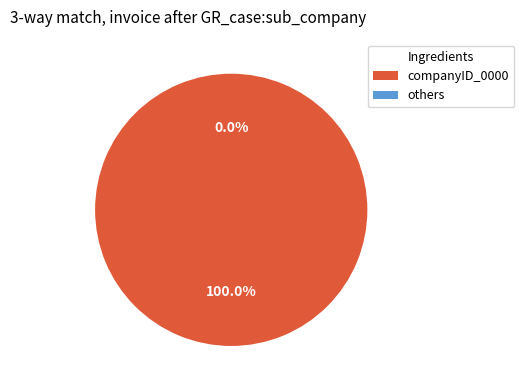

Is it true that 3 is 27% of the pie?

True